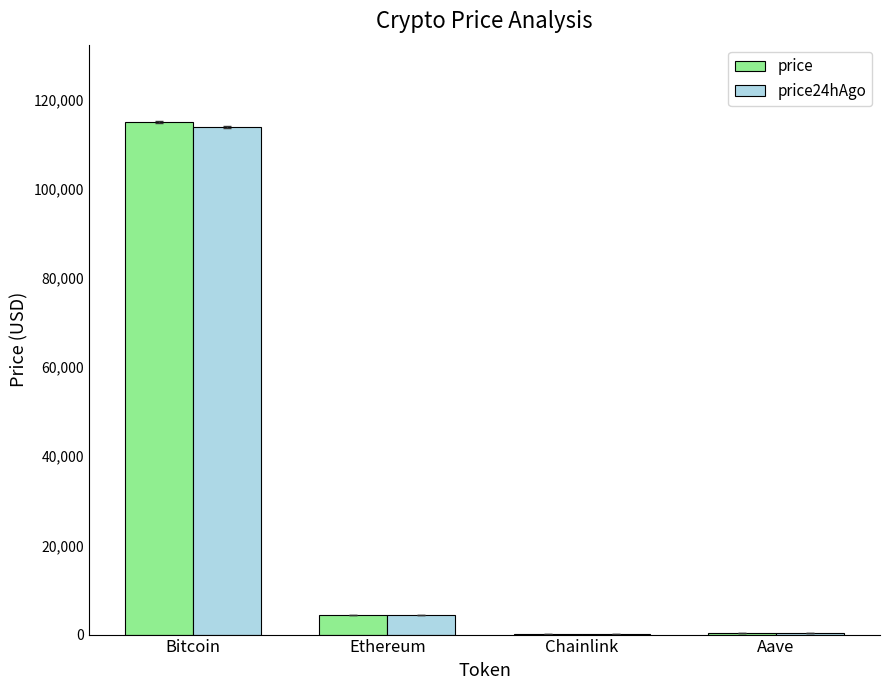

Is it true that price24hAgo equals 4346.5 at Ethereum?

True